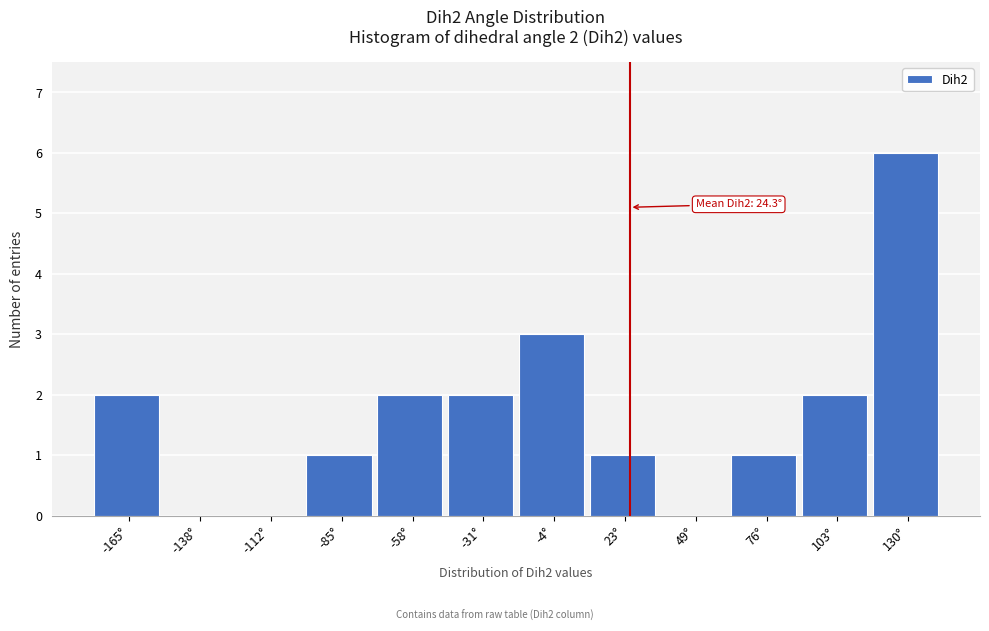

Over which range of the x-axis is the bar tallest?

115 to 145